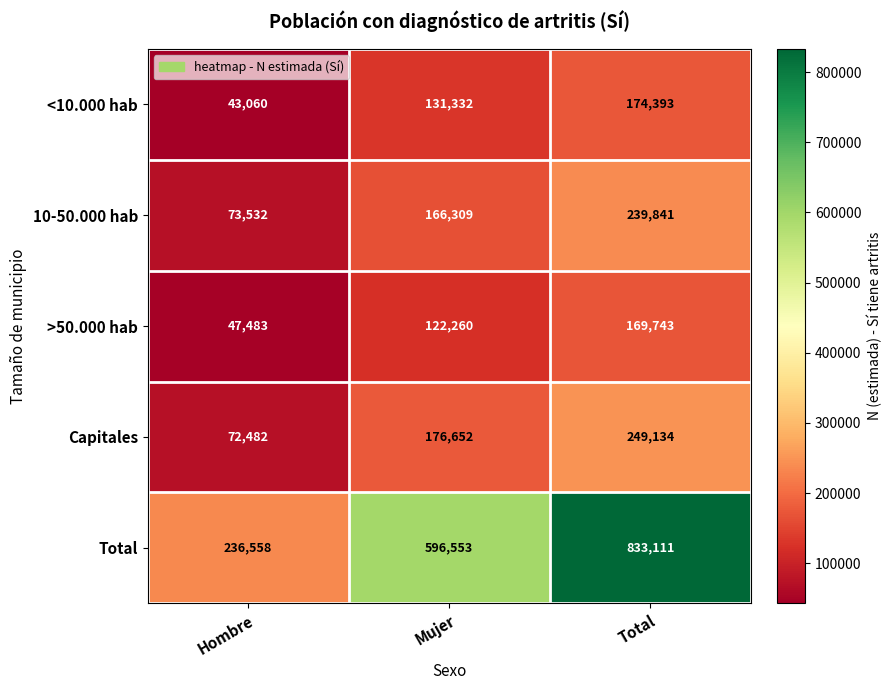

What is the difference between the highest and lowest values at Total?

663368